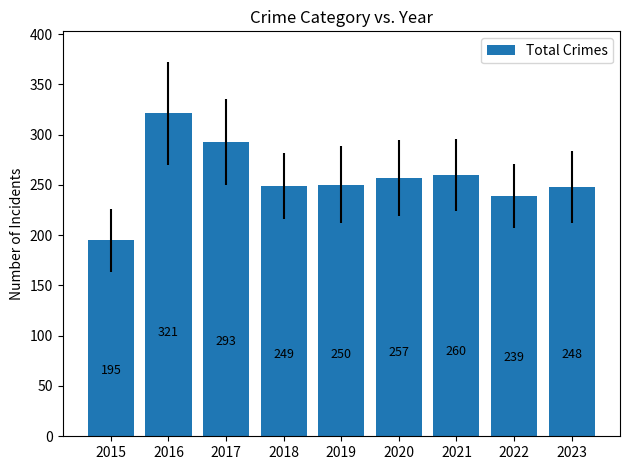

At which label is the value closest to 258?

2020